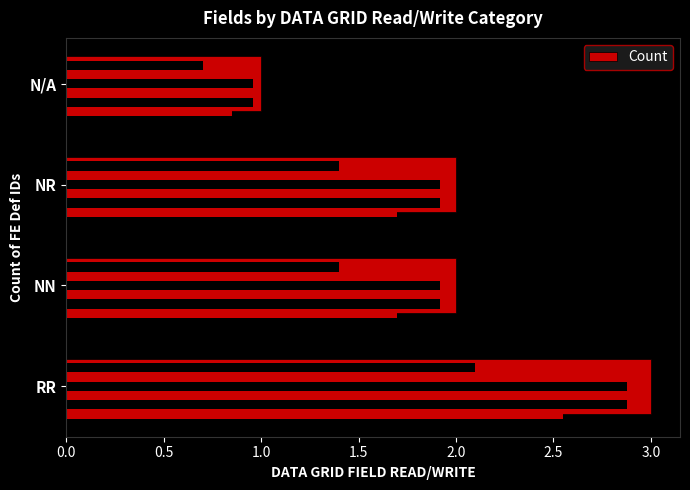

What is the change in value from RR to NR?

-1